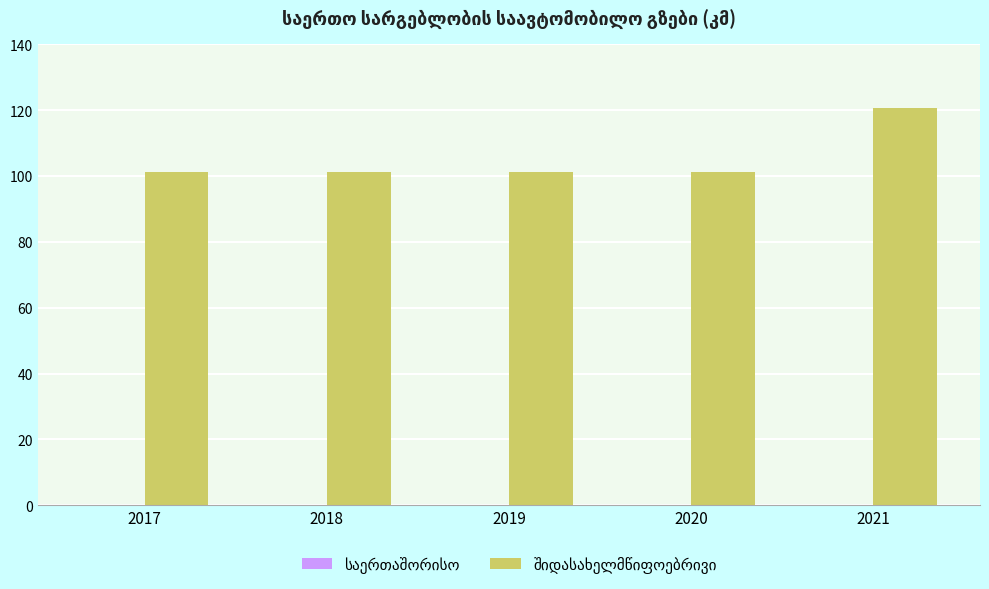

Reading left to right, extract all data points from this chart.

101.2	101.2	101.2	101.2	120.6